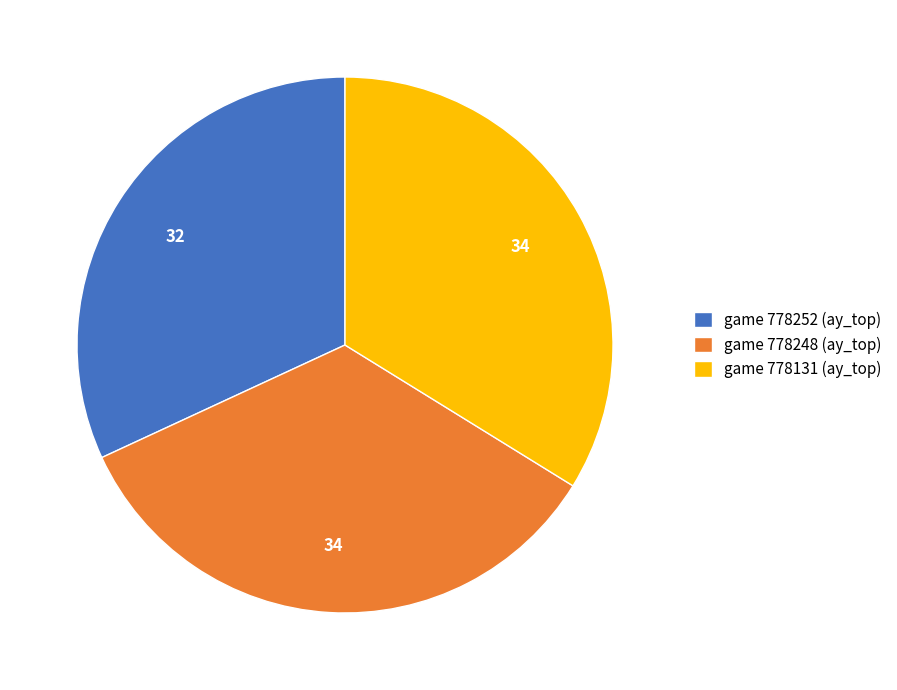

Combined, do game 778252 (ay_top) and game 778131 (ay_top) account for over 50%?

Yes